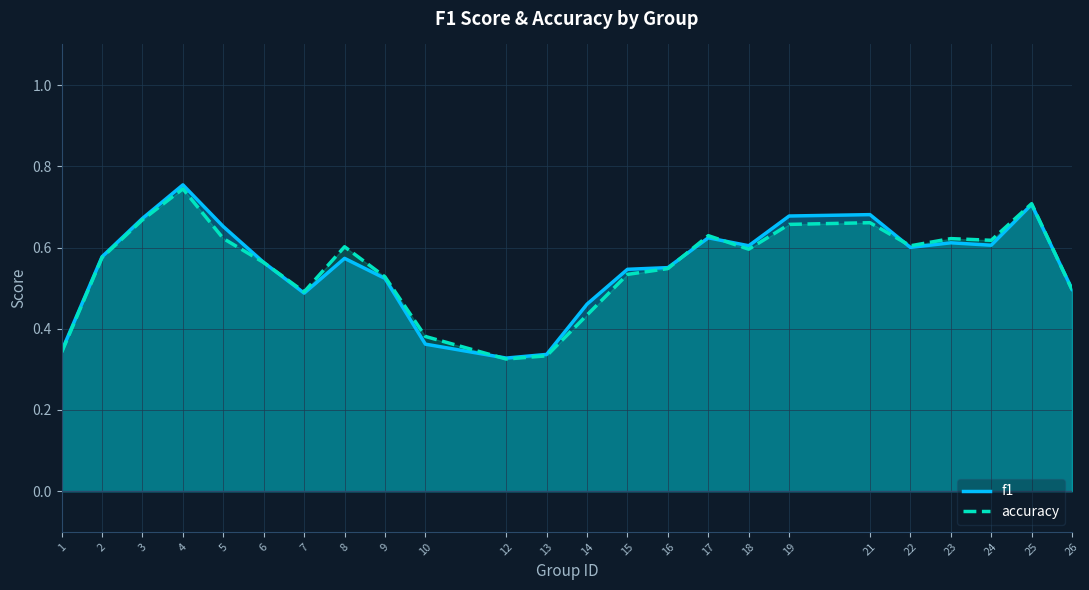

At 17, list the series in order from smallest to largest.

f1, accuracy